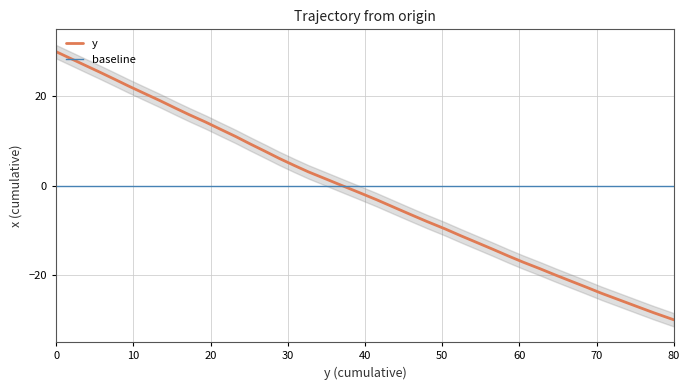

What is the sum of all values?

-21.2